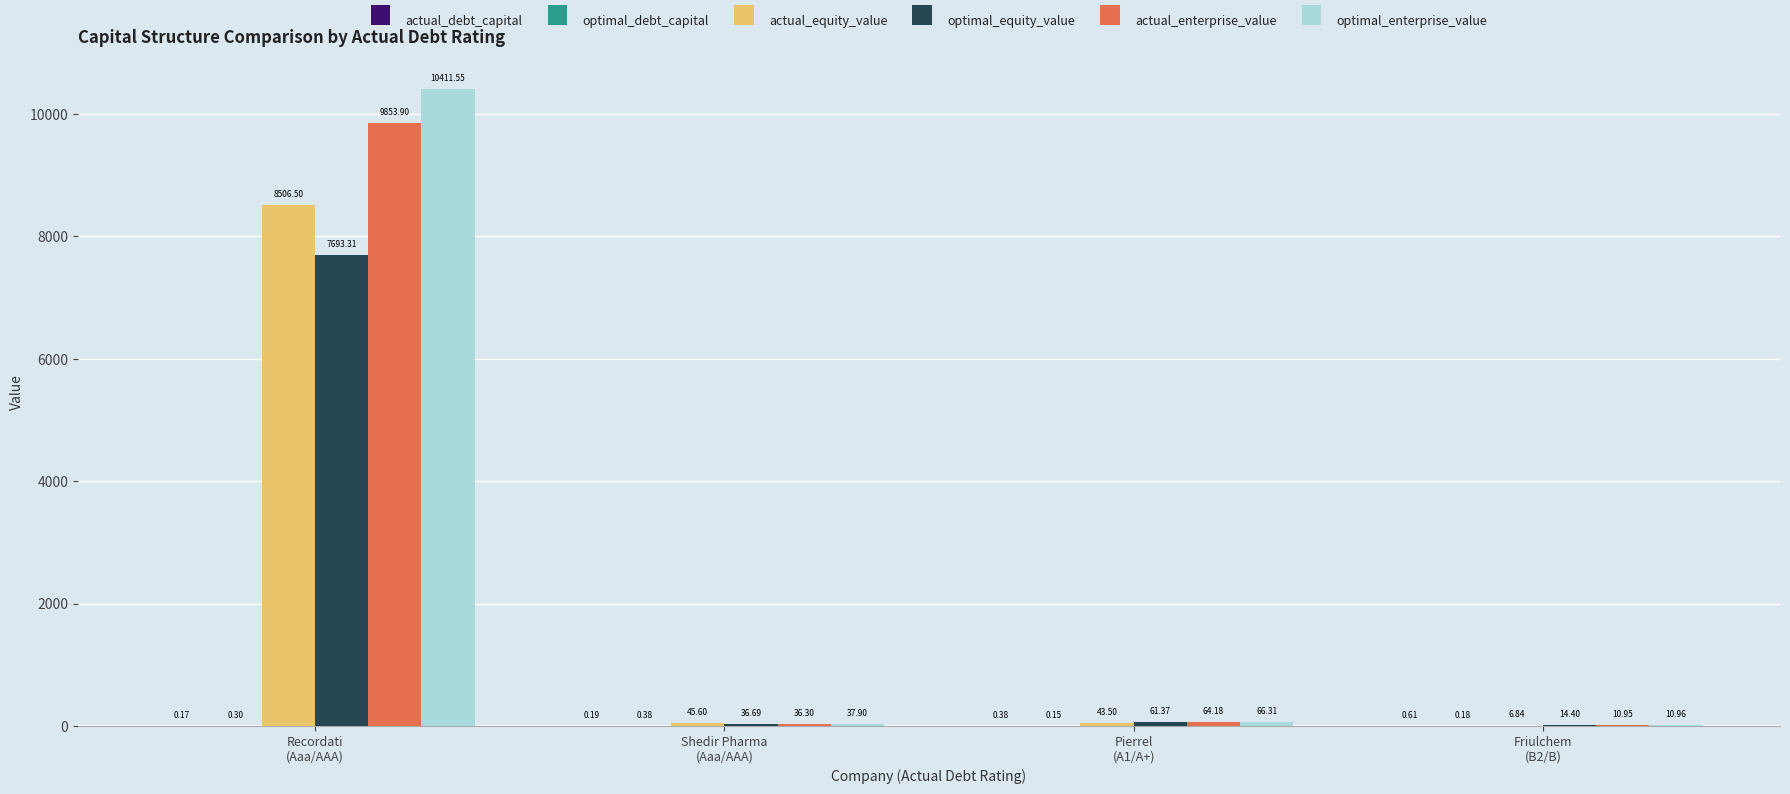

Which series has the largest total across all categories?

optimal_enterprise_value